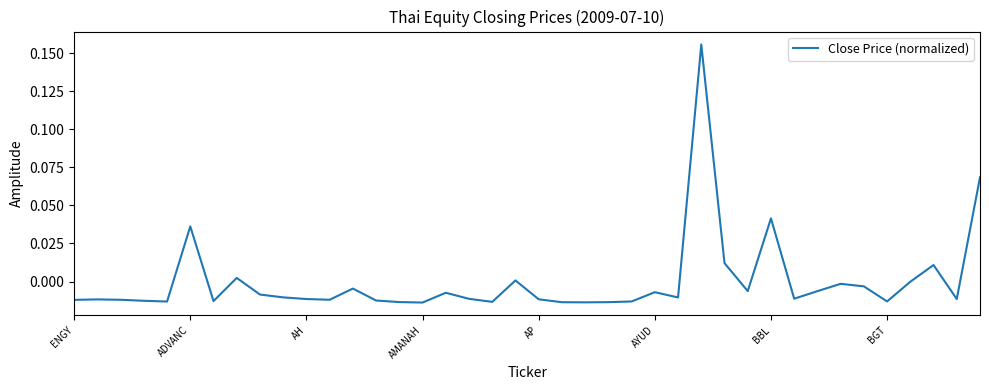

Does the chart have visible grid lines?

No